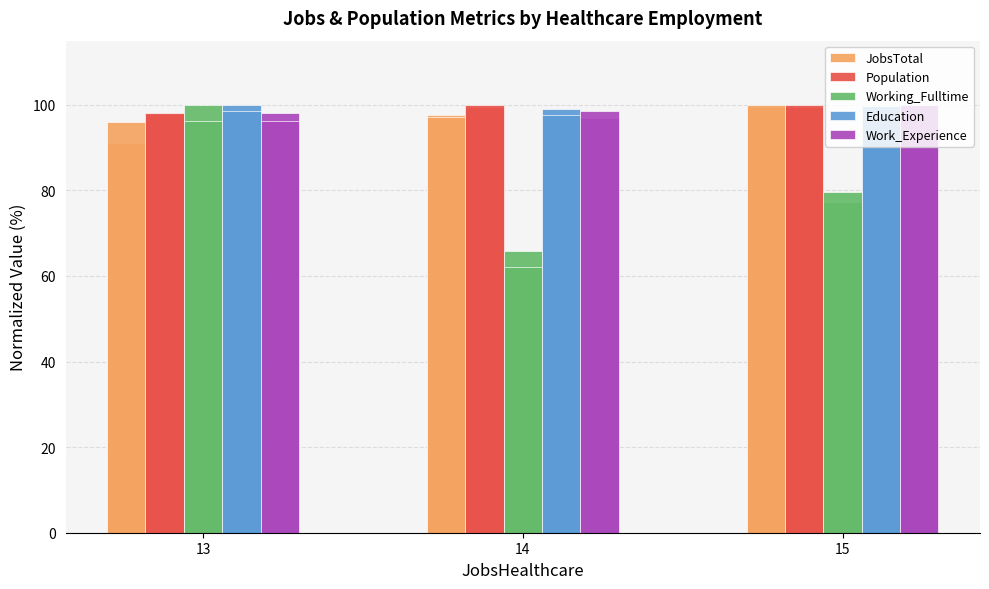

Which series has the widest spread of values?

Working_Fulltime